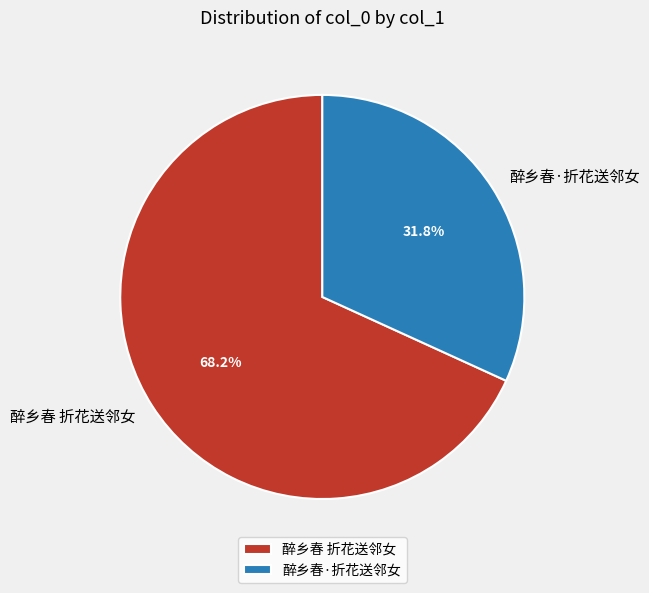

True or false: 醉乡春·折花送邻女 accounts for 23% of the total.

False